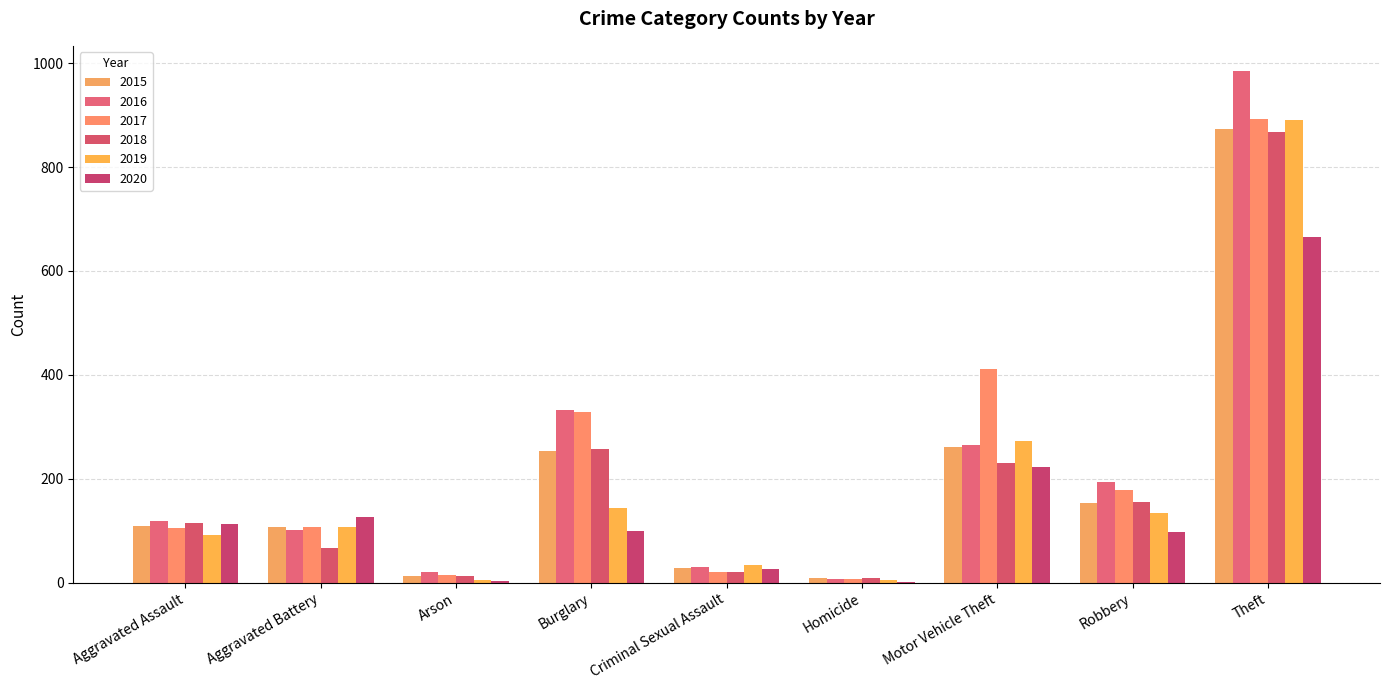

Reading right to left, what are all the values shown in this chart?

2015: Theft=874	Robbery=154	Motor Vehicle Theft=261	Homicide=9	Criminal Sexual Assault=28	Burglary=254	Arson=13	Aggravated Battery=108	Aggravated Assault=110
2016: Theft=984	Robbery=194	Motor Vehicle Theft=265	Homicide=7	Criminal Sexual Assault=30	Burglary=333	Arson=20	Aggravated Battery=102	Aggravated Assault=118
2017: Theft=892	Robbery=178	Motor Vehicle Theft=411	Homicide=8	Criminal Sexual Assault=21	Burglary=329	Arson=14	Aggravated Battery=108	Aggravated Assault=105
2018: Theft=868	Robbery=155	Motor Vehicle Theft=231	Homicide=10	Criminal Sexual Assault=21	Burglary=257	Arson=12	Aggravated Battery=67	Aggravated Assault=115
2019: Theft=891	Robbery=135	Motor Vehicle Theft=273	Homicide=5	Criminal Sexual Assault=35	Burglary=143	Arson=5	Aggravated Battery=108	Aggravated Assault=92
2020: Theft=666	Robbery=97	Motor Vehicle Theft=222	Homicide=2	Criminal Sexual Assault=27	Burglary=100	Arson=4	Aggravated Battery=126	Aggravated Assault=113